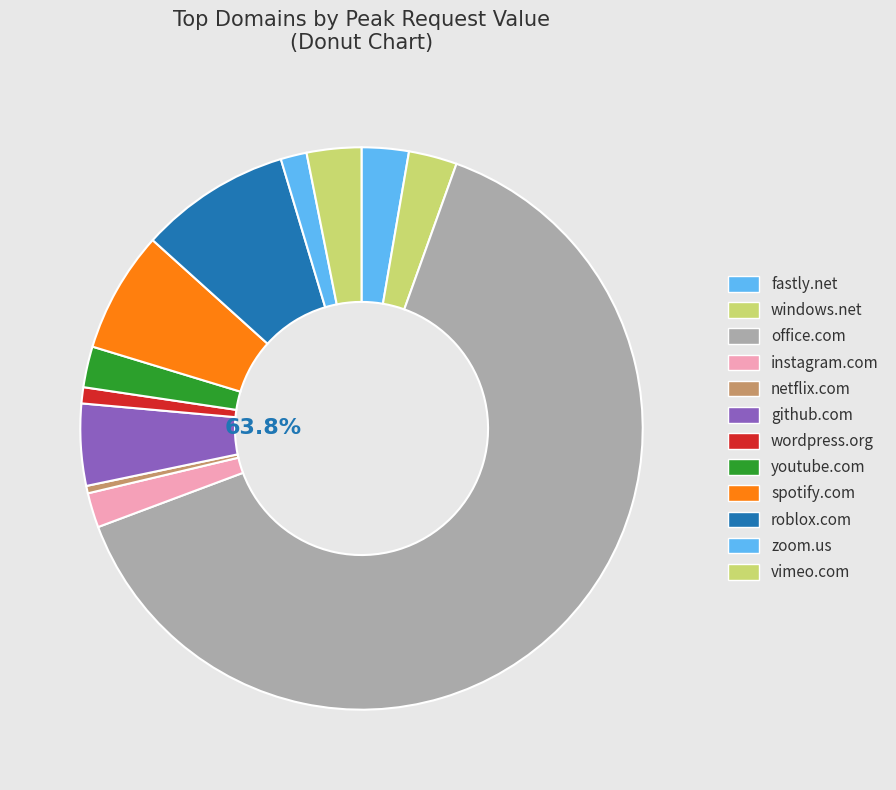

Is the sum of vimeo.com and windows.net greater than half?

No